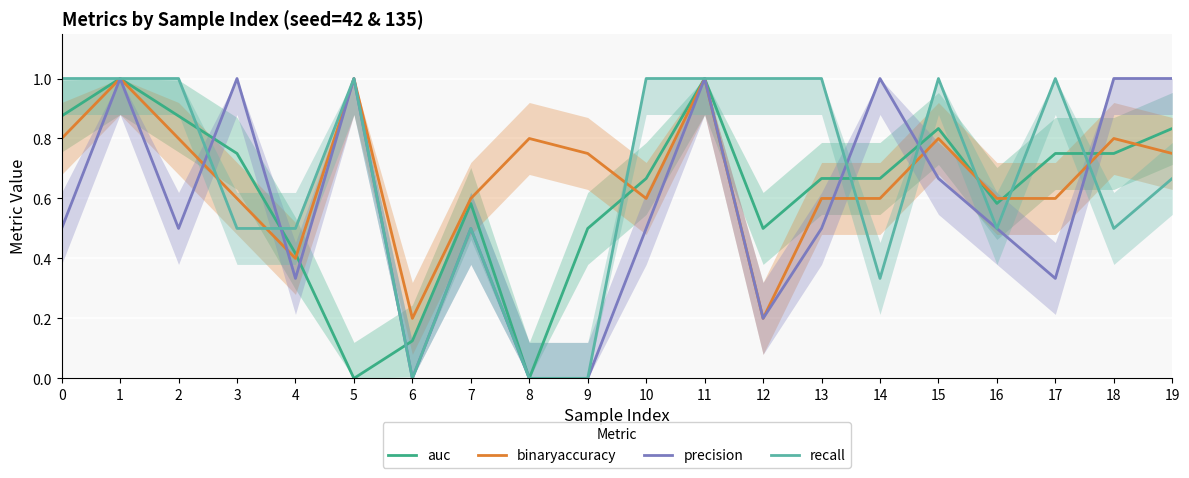

What is the greatest value displayed?

1.0